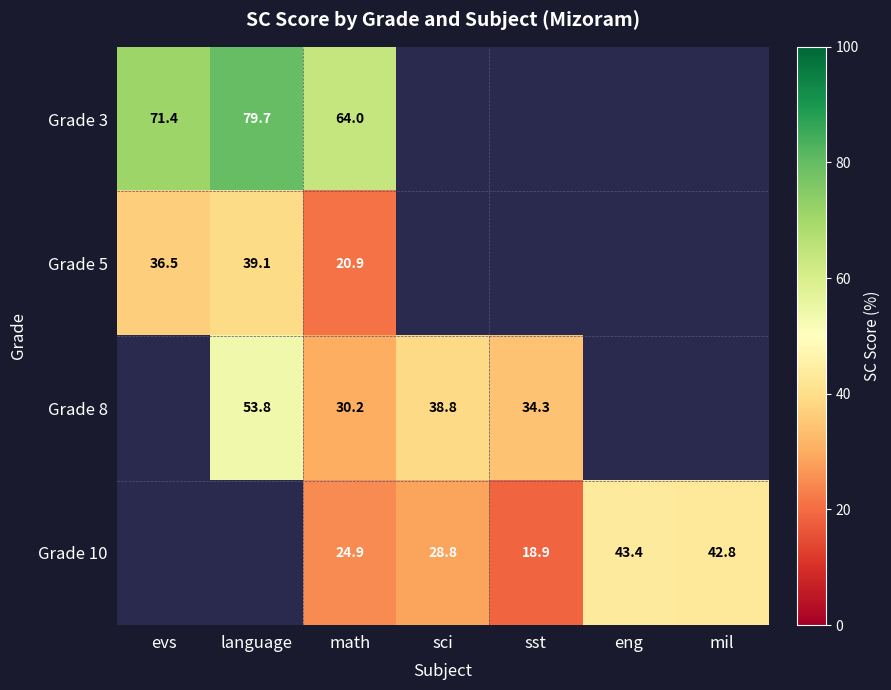

Is the value of Grade 10 at math greater than the value of Grade 5 at evs?

No